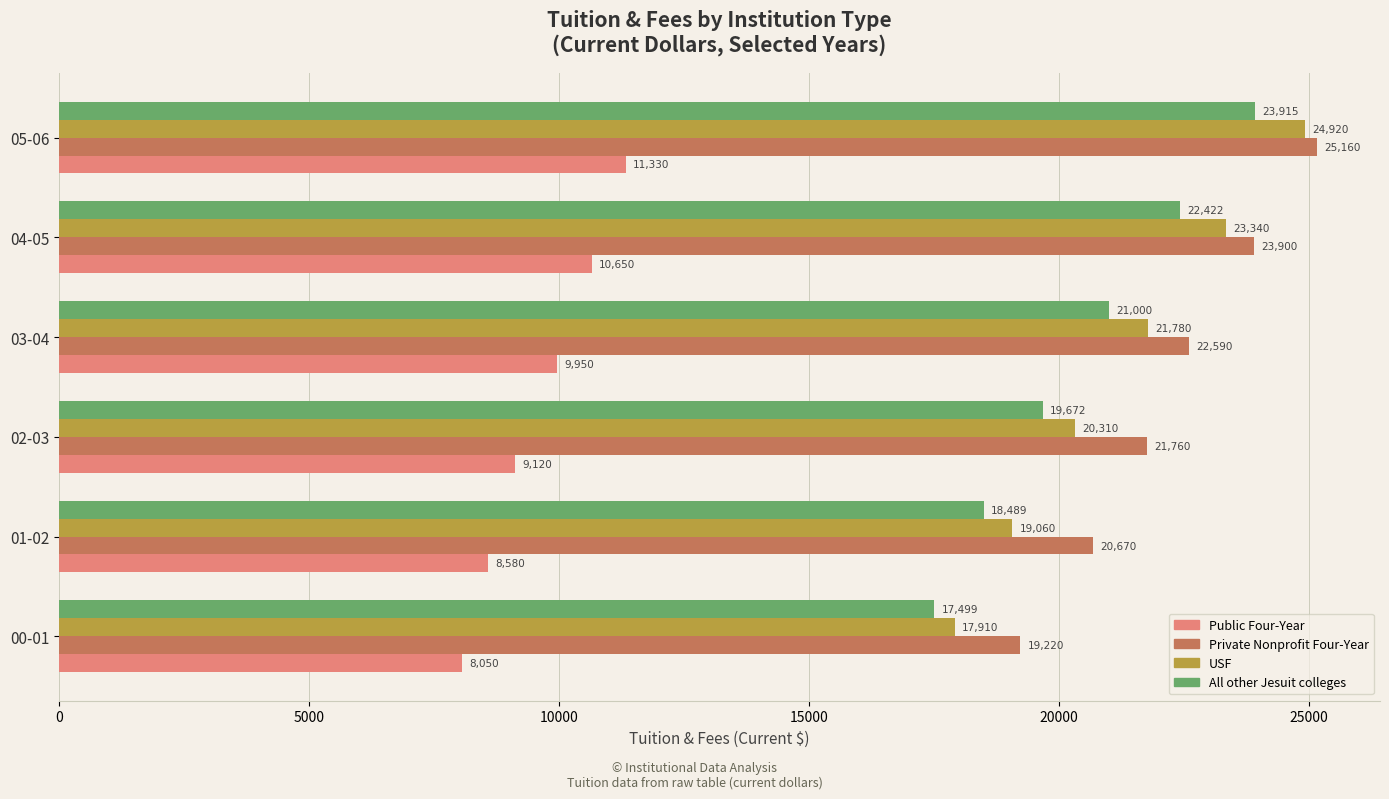

Which series has the largest total across all categories?

Private Nonprofit Four-Year